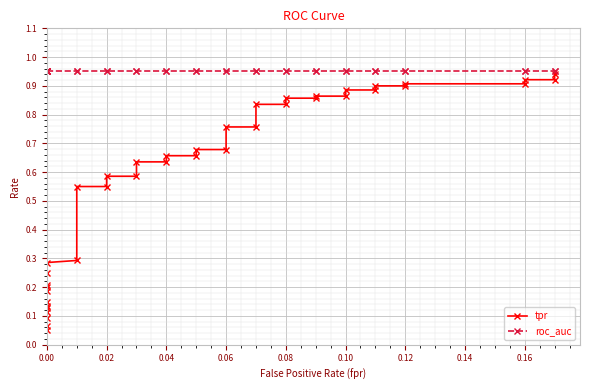

Reading left to right, extract all data points from this chart.

tpr: 0.1	0.1	0.1	0.1	0.1	0.1	0.1	0.2	0.2	0.2	0.2	0.3	0.3	0.6	0.6	0.6	0.6	0.6	0.6	0.7	0.7	0.7	0.7	0.8	0.8	0.8	0.8	0.9	0.9	0.9	0.9	0.9	0.9	0.9	0.9	0.9	0.9	0.9	0.9	0.9
roc_auc: 1.0	1.0	1.0	1.0	1.0	1.0	1.0	1.0	1.0	1.0	1.0	1.0	1.0	1.0	1.0	1.0	1.0	1.0	1.0	1.0	1.0	1.0	1.0	1.0	1.0	1.0	1.0	1.0	1.0	1.0	1.0	1.0	1.0	1.0	1.0	1.0	1.0	1.0	1.0	1.0